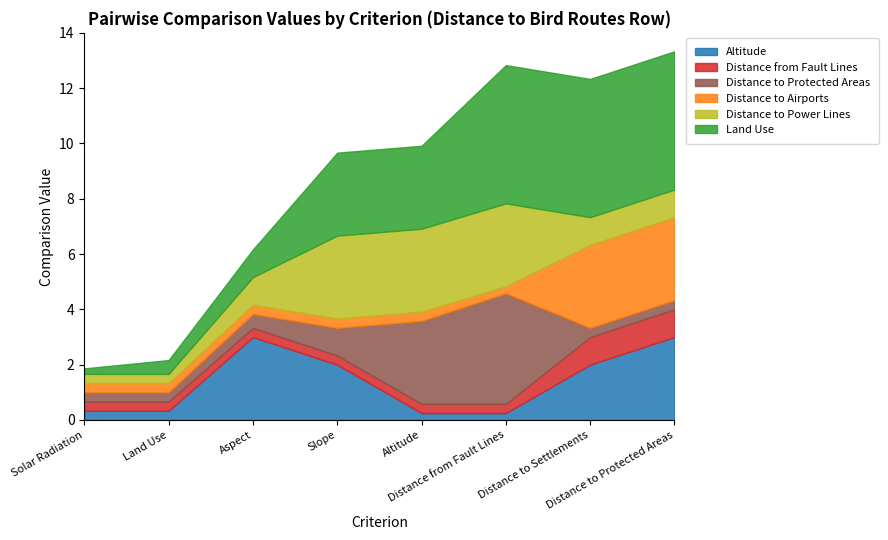

True or false: Distance to Airports has more than 2 points higher than both neighbors.

False